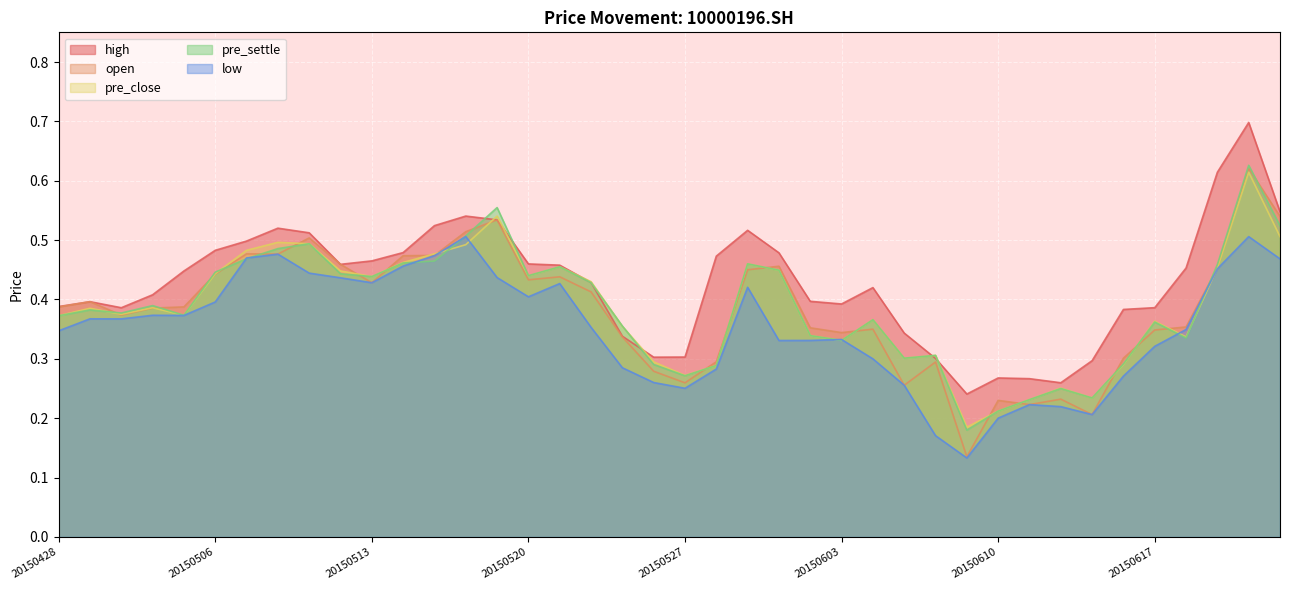

Between 20150515 and 20150604, which series saw the biggest shift?

low